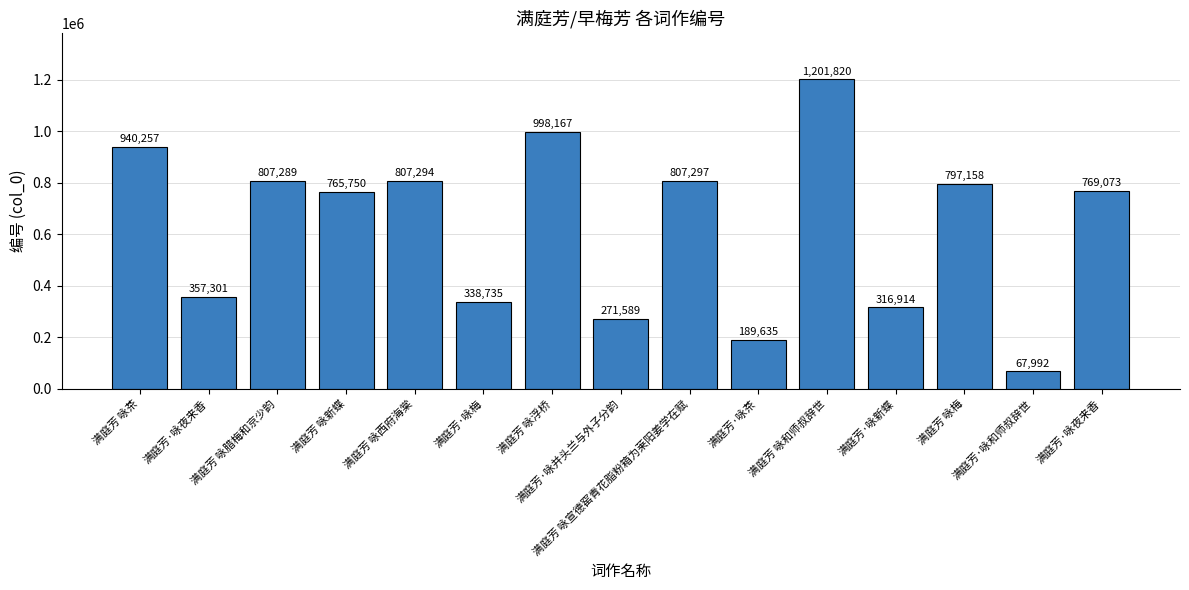

How many series are shown in this chart?

1